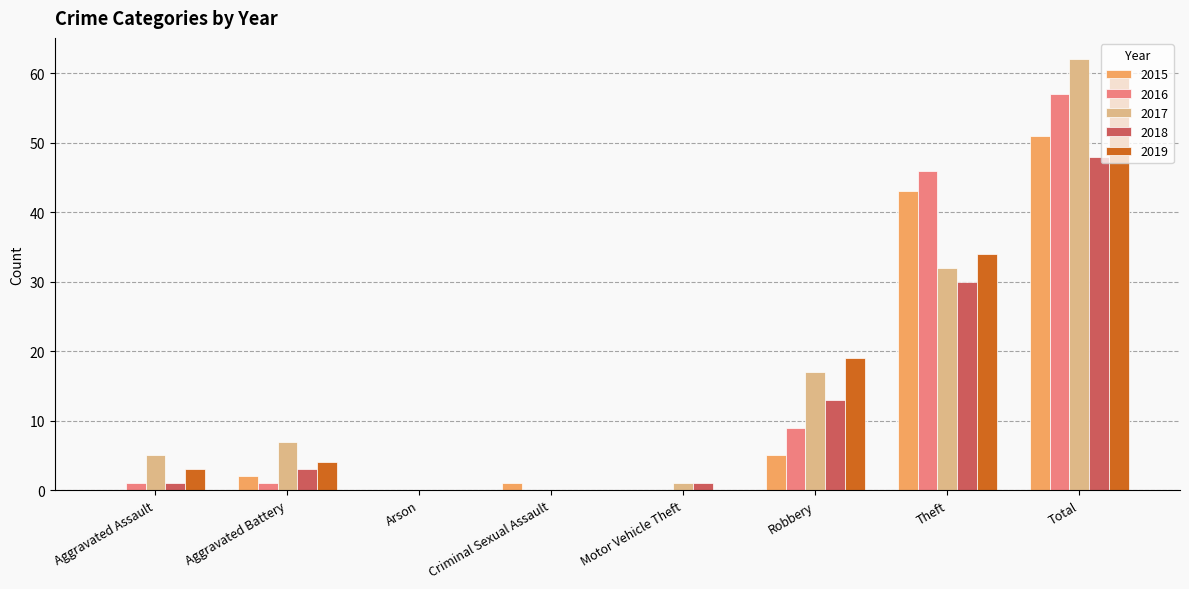

What is the sum of the 2016 values at Robbery and Arson?

9